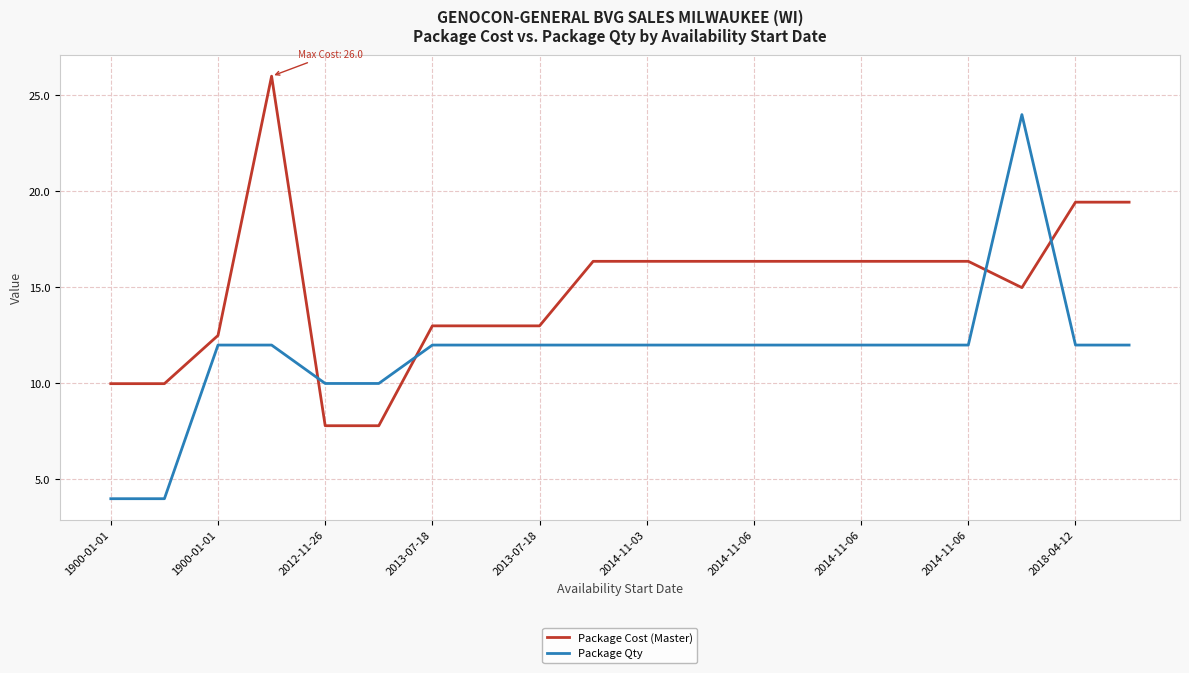

Reading left to right, what are all the values shown in this chart?

Package Cost (Master): 10.0	10.0	12.5	26.0	7.8	7.8	13.0	13.0	13.0	16.4	16.4	16.4	16.4	16.4	16.4	16.4	16.4	15.0	19.4	19.4
Package Qty: 4.0	4.0	12.0	12.0	10.0	10.0	12.0	12.0	12.0	12.0	12.0	12.0	12.0	12.0	12.0	12.0	12.0	24.0	12.0	12.0